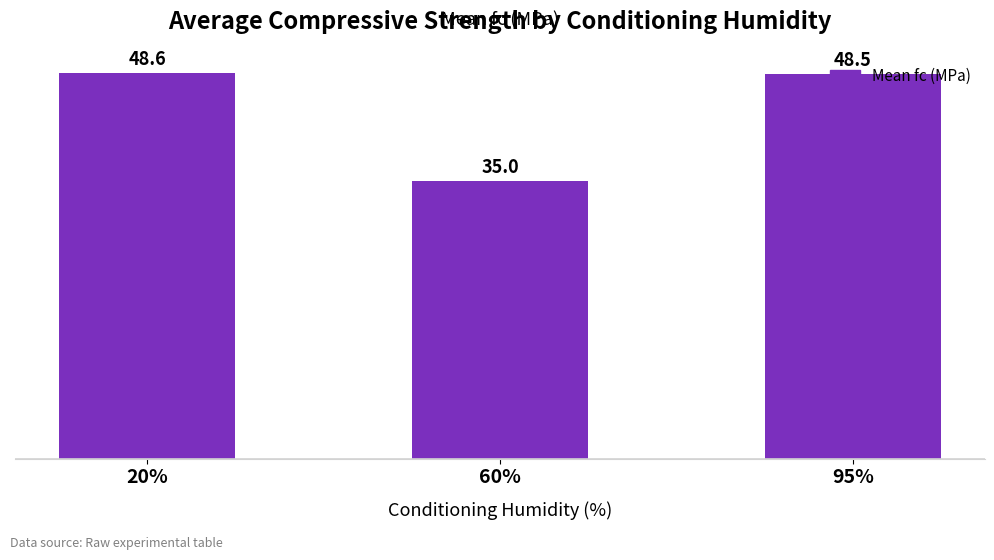

The chart shows a value of 78.0 at 20%. True or false?

False